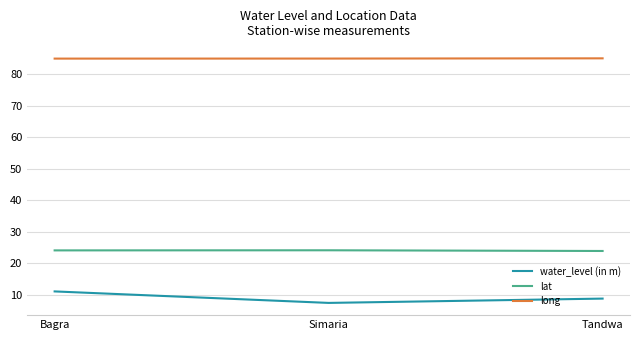

Is the value of long at Bagra greater than the value of lat at Bagra?

Yes